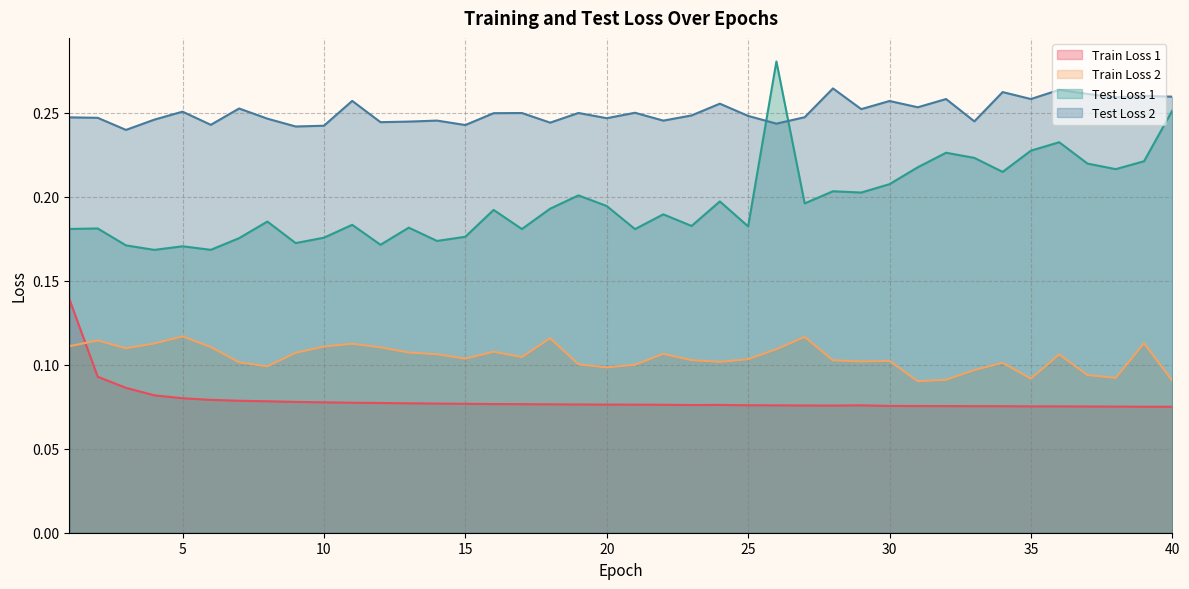

Where is the first local minimum for Train Loss 1?

23